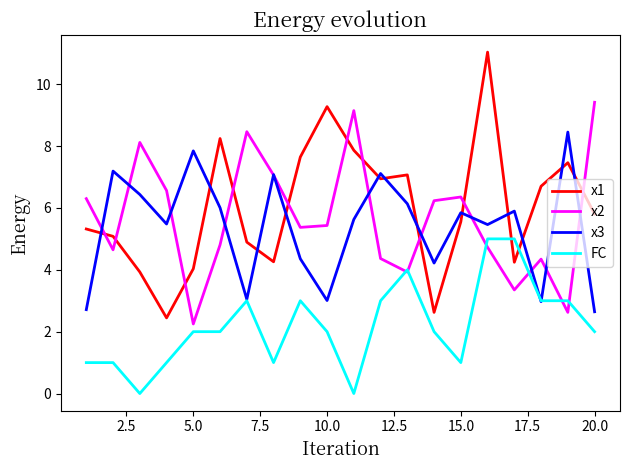

What is the maximum value for x2?

9.4